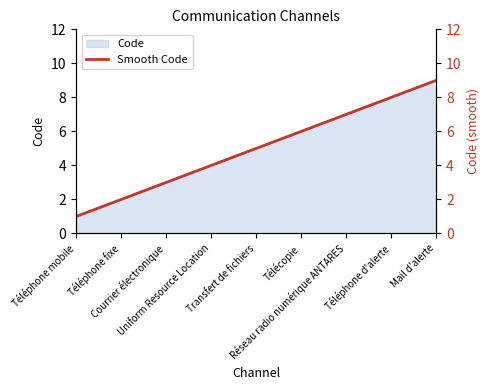

What is the average value?

5